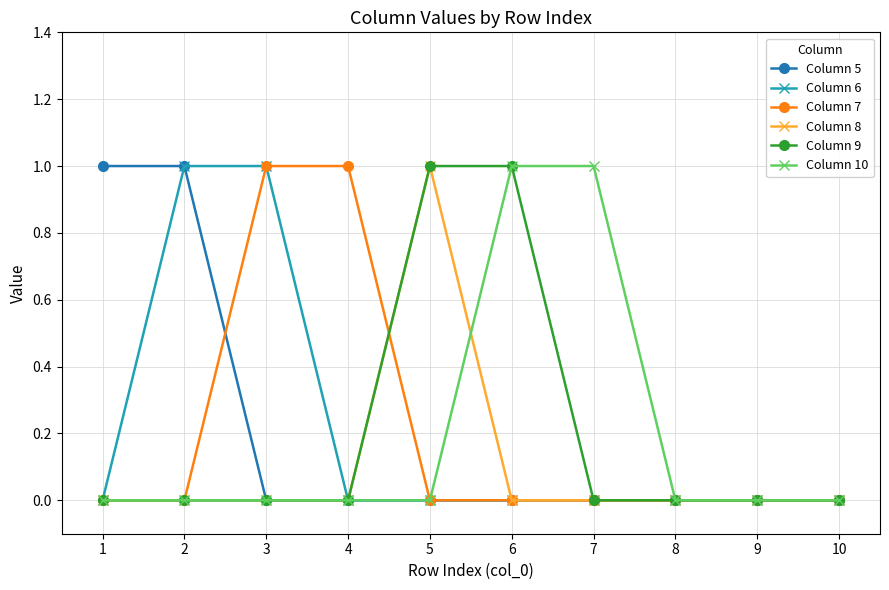

Reading left to right, extract all data points from this chart.

Column 5: 1=1	2=1	3=0	4=0	5=0	6=0	7=0	8=0	9=0	10=0
Column 6: 1=0	2=1	3=1	4=0	5=0	6=0	7=0	8=0	9=0	10=0
Column 7: 1=0	2=0	3=1	4=1	5=0	6=0	7=0	8=0	9=0	10=0
Column 8: 1=0	2=0	3=0	4=0	5=1	6=0	7=0	8=0	9=0	10=0
Column 9: 1=0	2=0	3=0	4=0	5=1	6=1	7=0	8=0	9=0	10=0
Column 10: 1=0	2=0	3=0	4=0	5=0	6=1	7=1	8=0	9=0	10=0